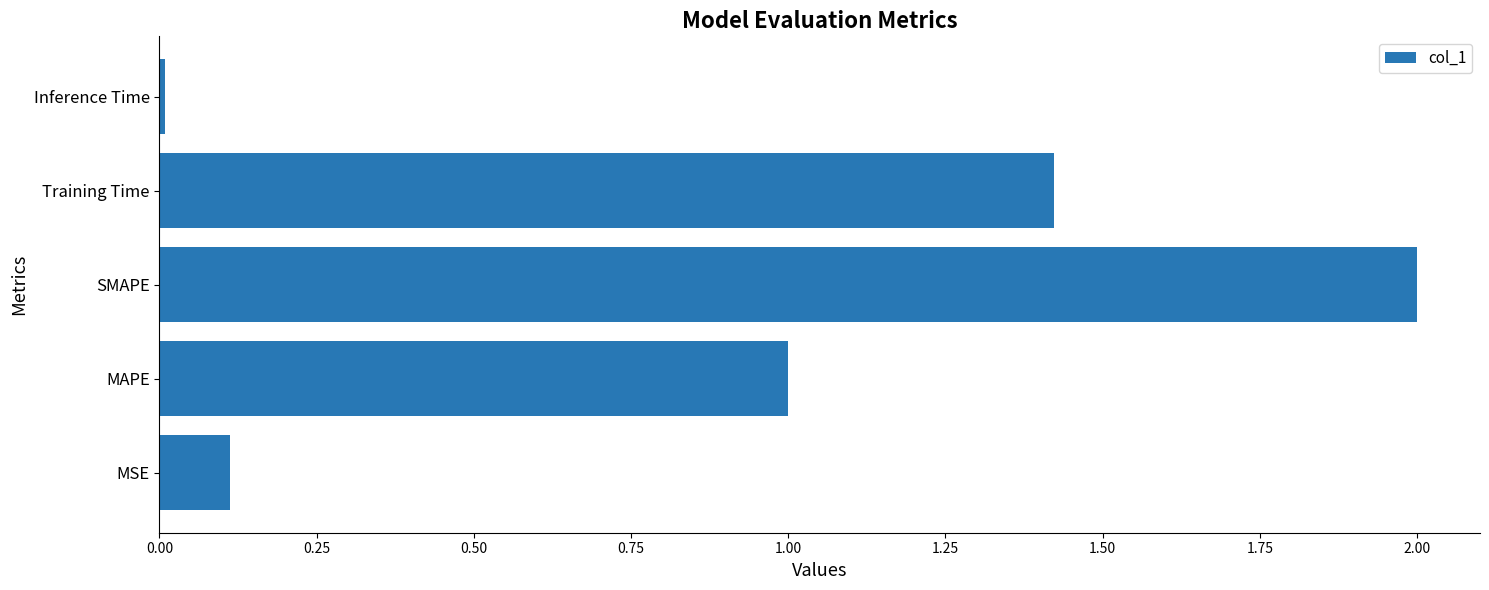

Is it true that the value at Training Time is 2.5?

False